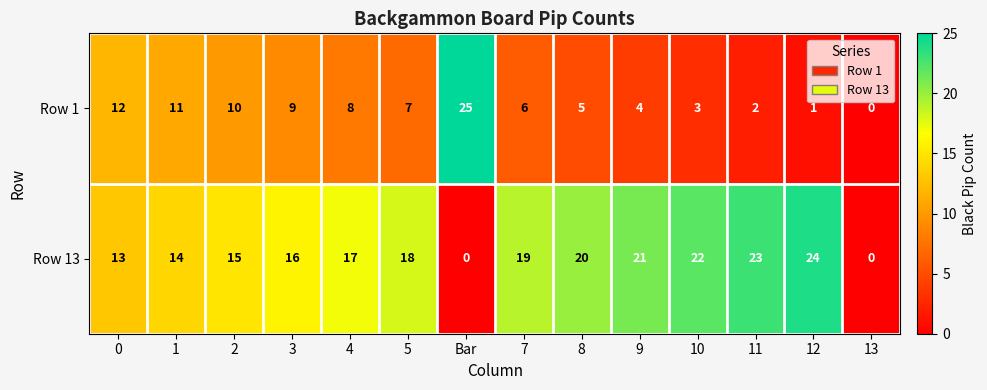

True or false: Row 1 has a value of 6 at 7.

True